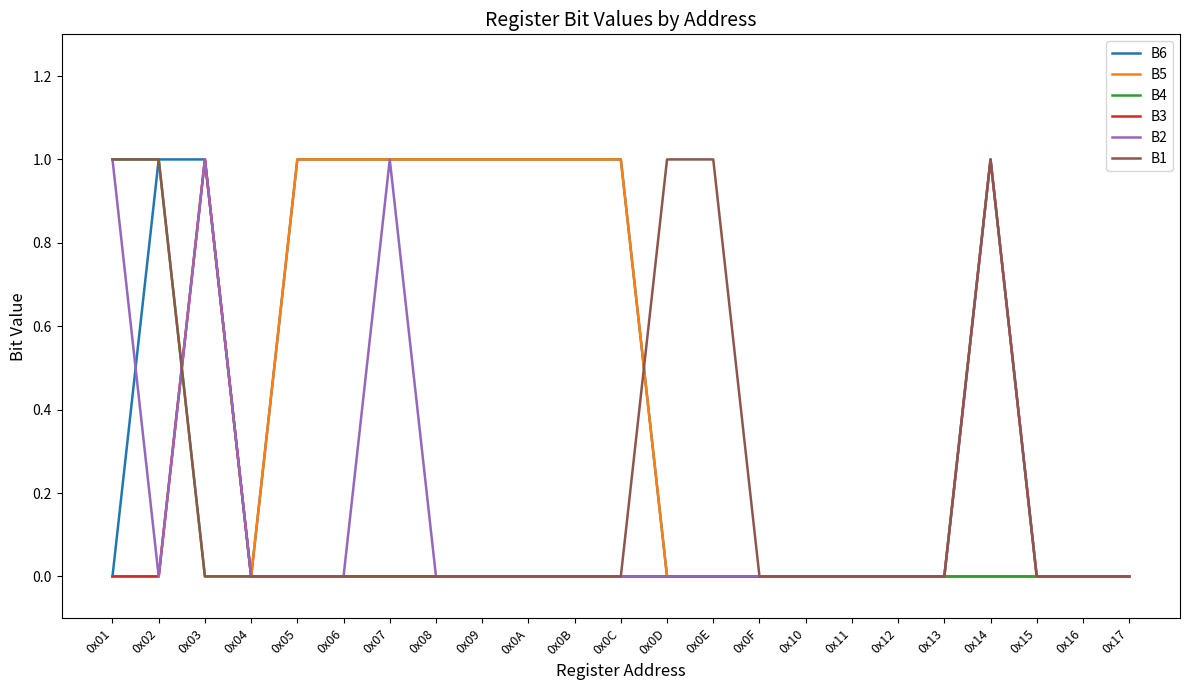

At which category is the sum across all series the highest?

0x03